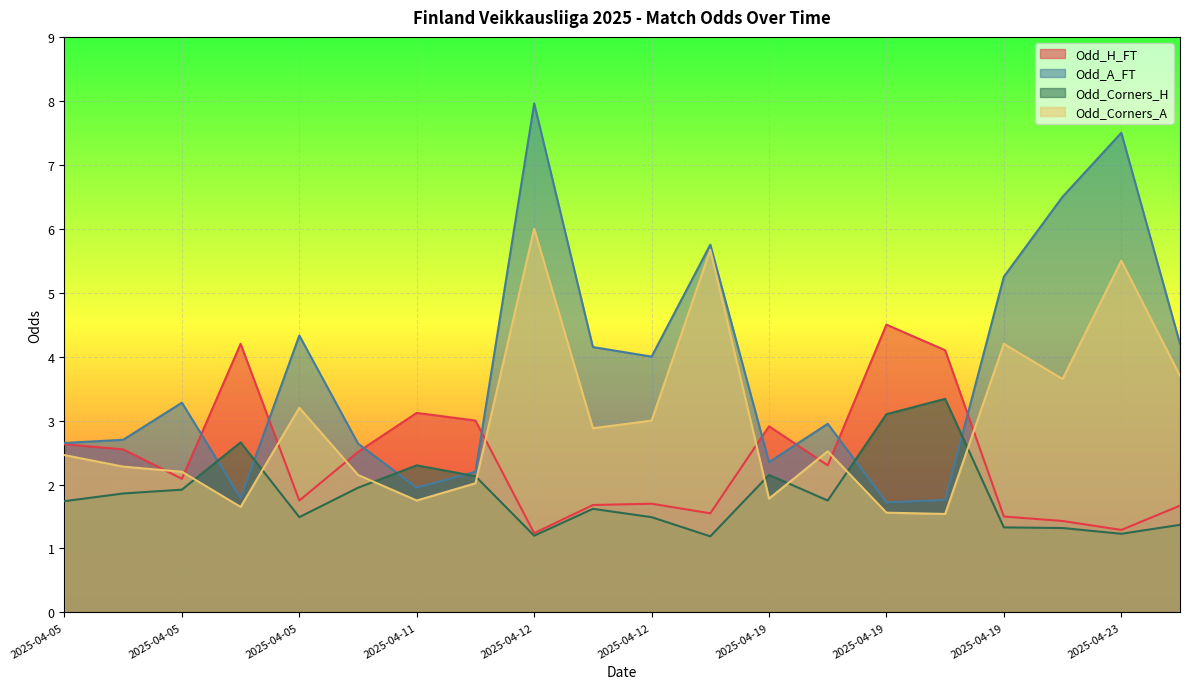

At which category does Odd_A_FT reach its first local valley?

2025-04-05